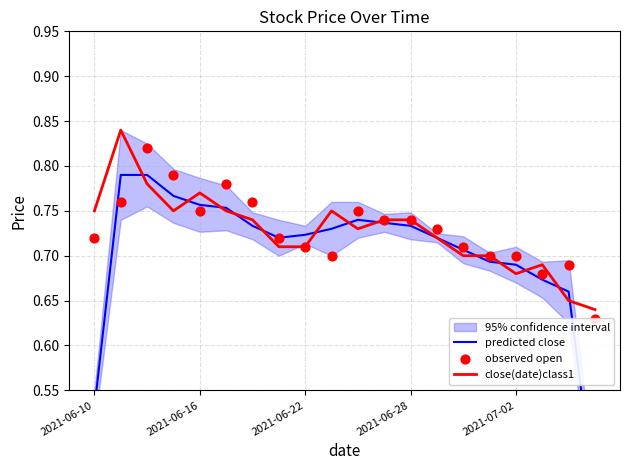

Is the value of predicted close at 6 greater than the value of observed open at 2021-06-28?

No